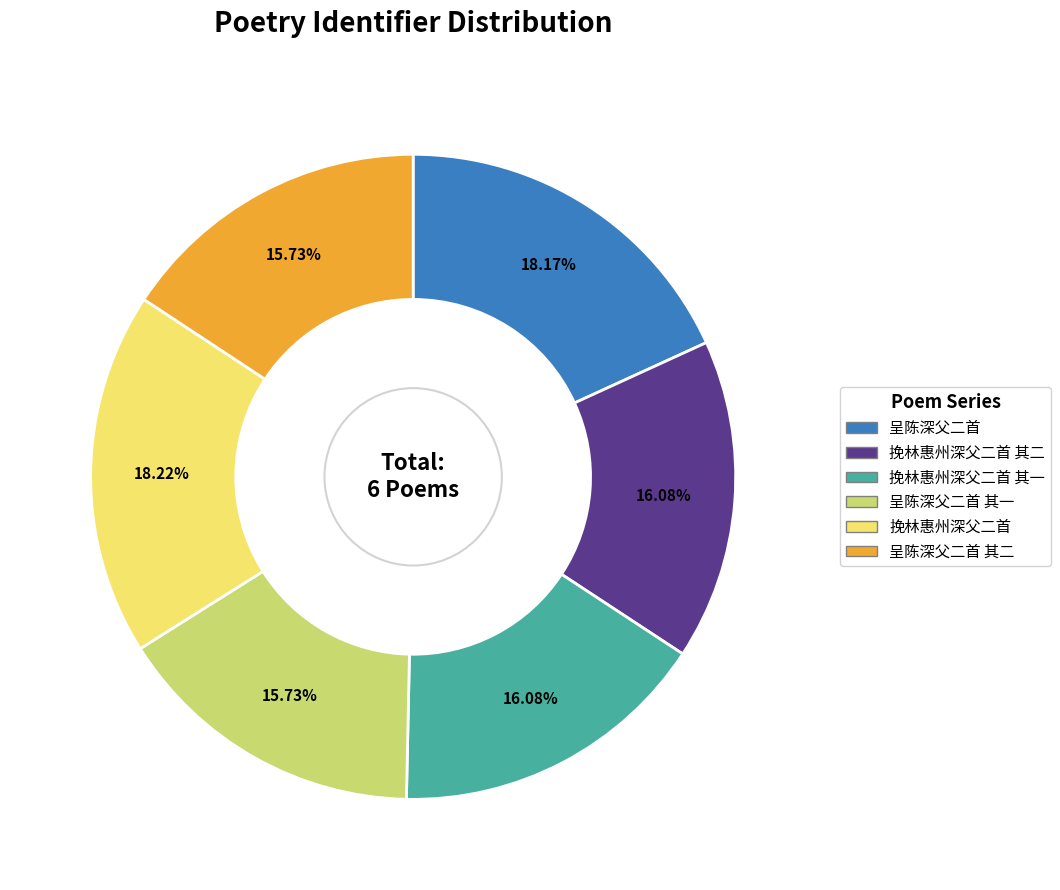

To the nearest percent, what is the average slice percentage?

17%